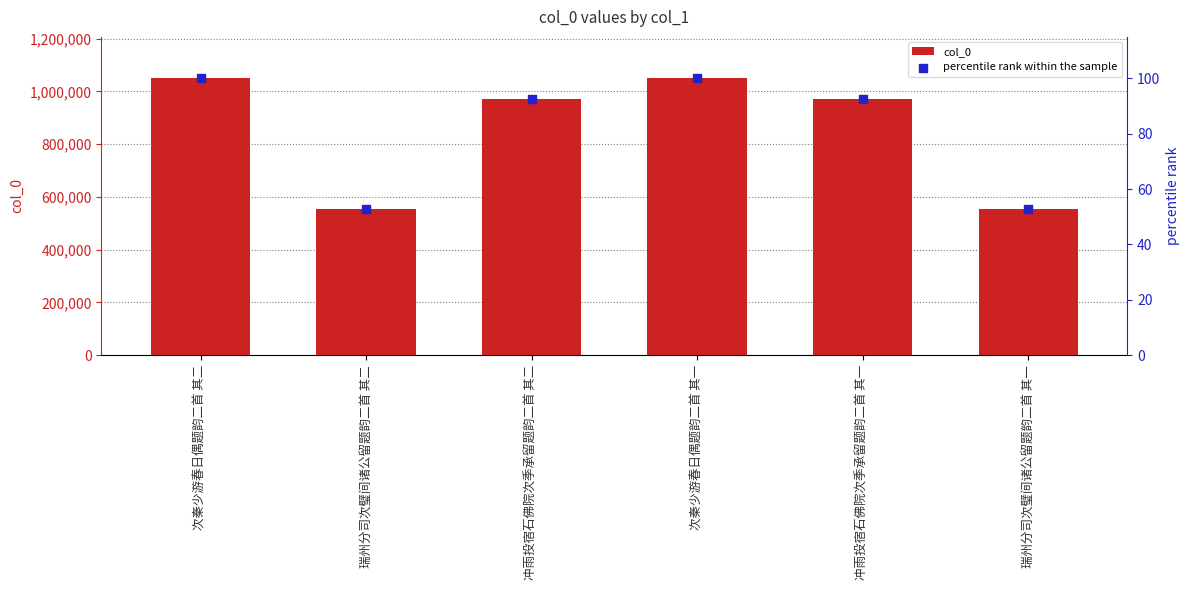

What is the total value across all series at 冲雨投宿石佛院次季承留题韵二首 其一?

971265.5